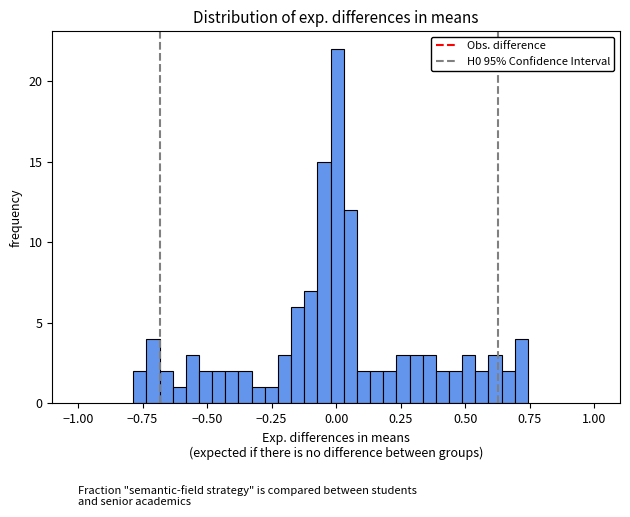

Read against the x-axis, roughly where is the centre of the tallest bar?

0.00